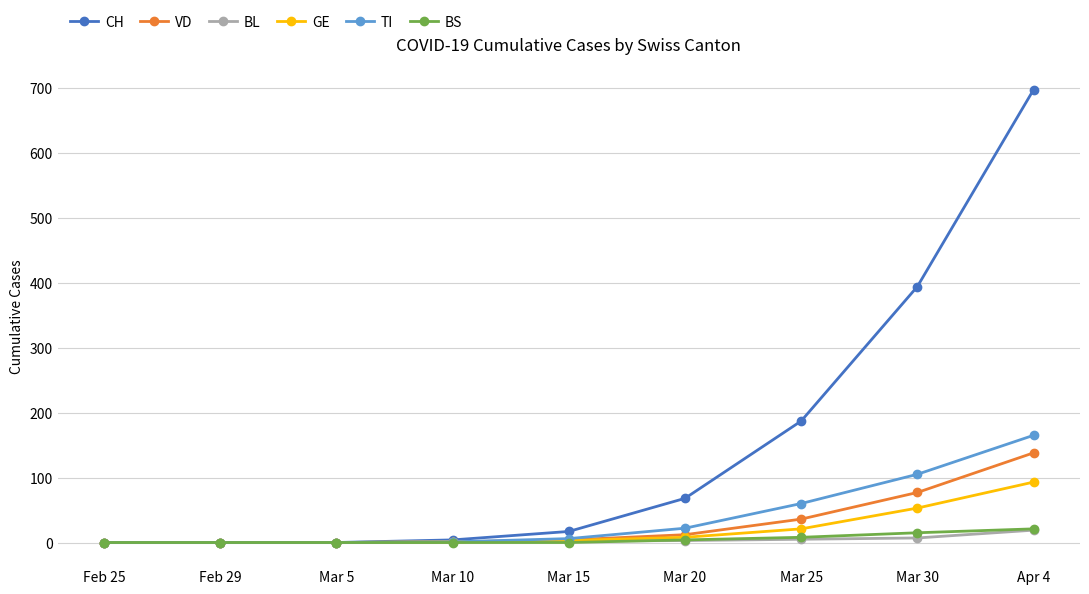

What is the average value of the GE series?

20